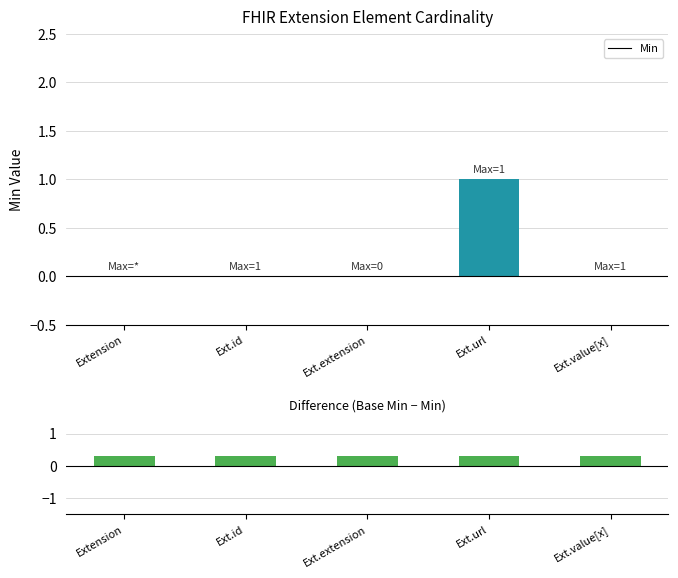

What position from the left is Ext.url?

4